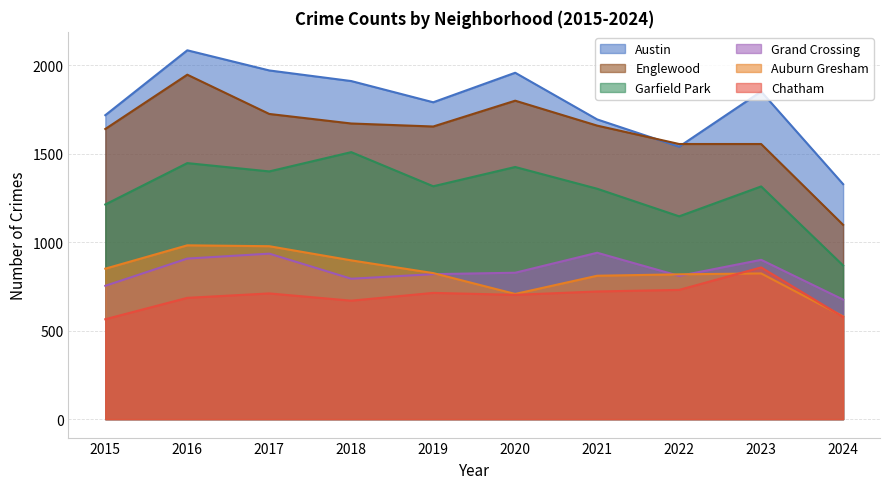

What is the value of the Englewood point at the 1st from the left?

1641